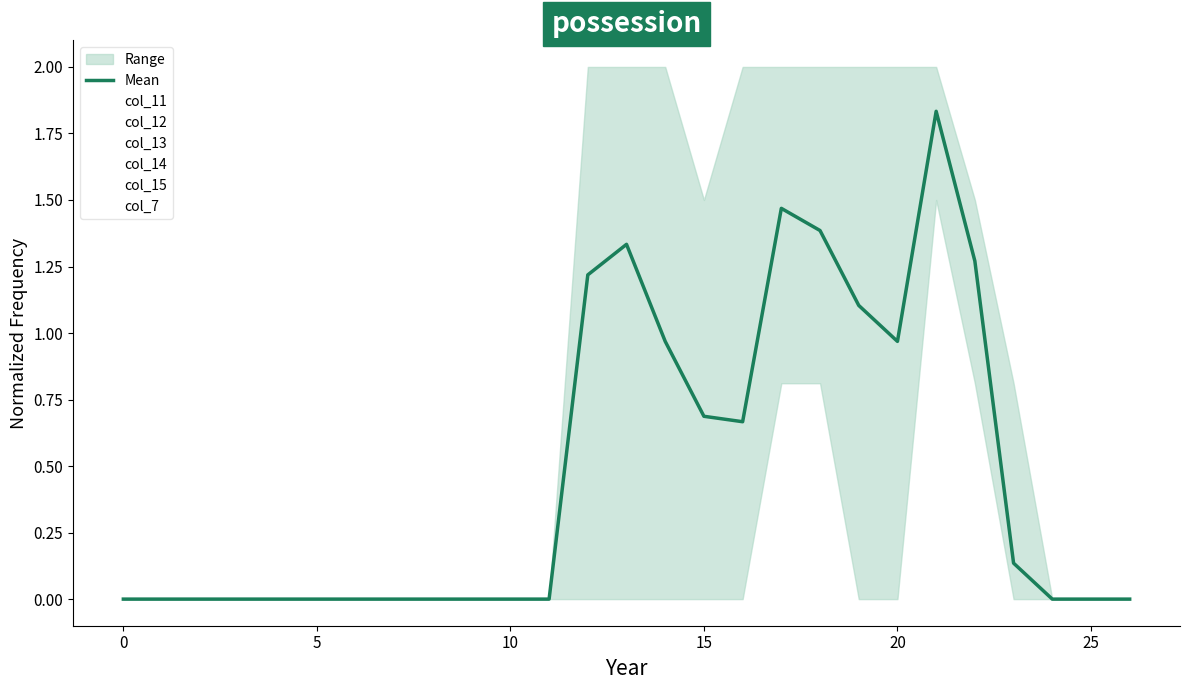

At which category does the chart reach its peak across all series?

21